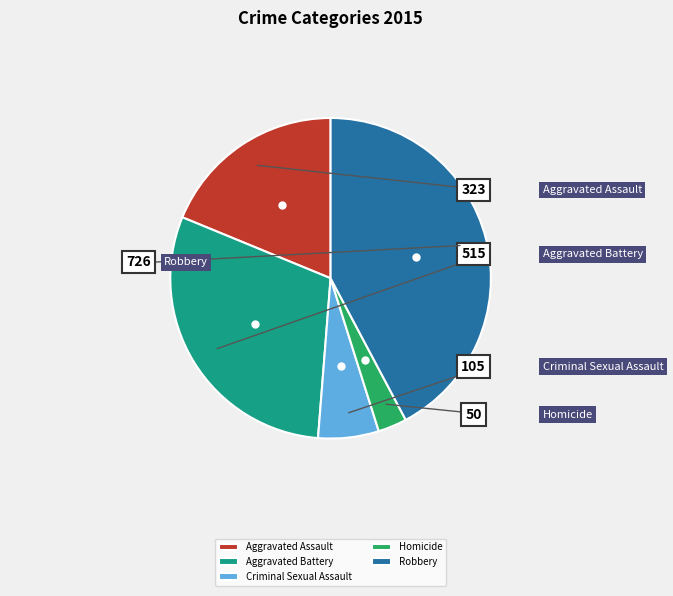

To the nearest percent, what is the combined percentage of Criminal Sexual Assault and Aggravated Assault?

25%